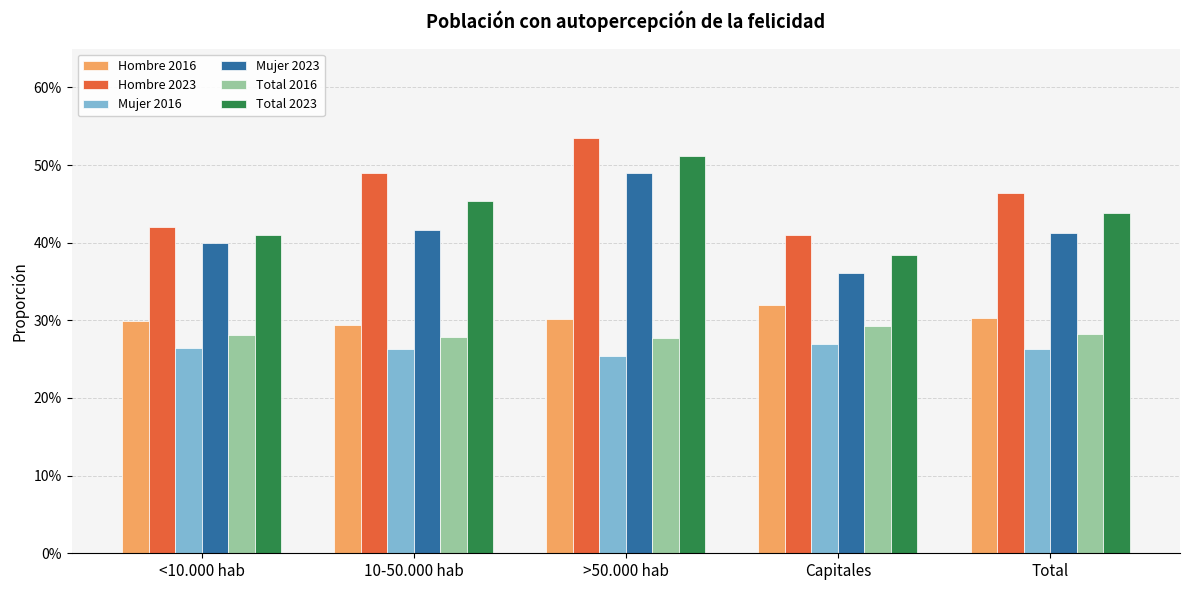

Does the chart contain stacked bars?

No